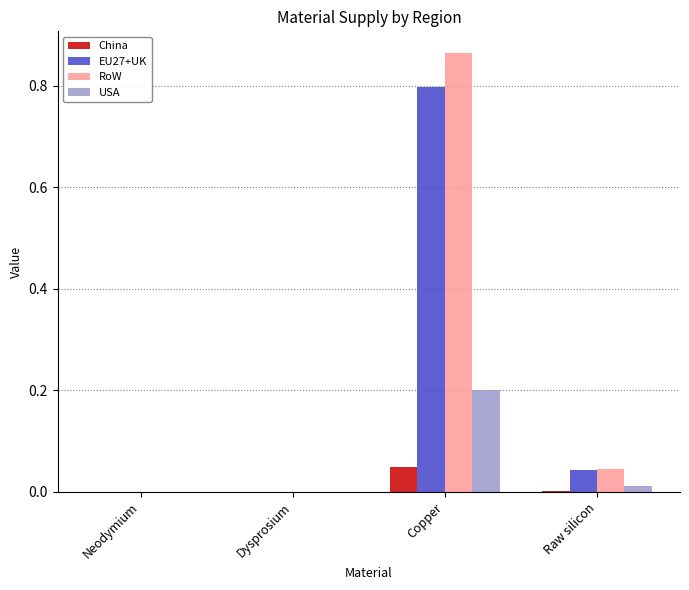

What value does the EU27+UK series have at Copper?

0.8